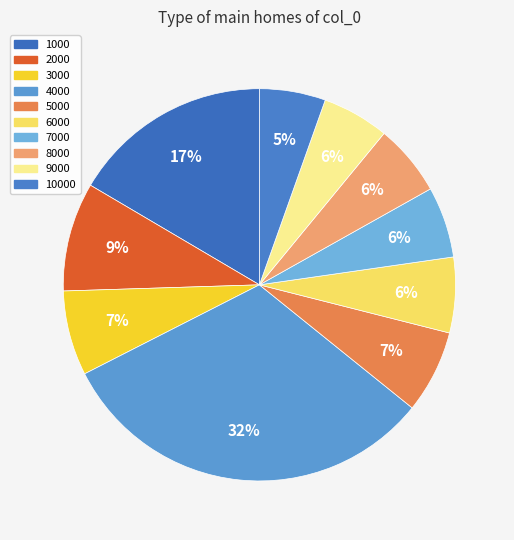

What is the largest slice in the pie chart?

4000